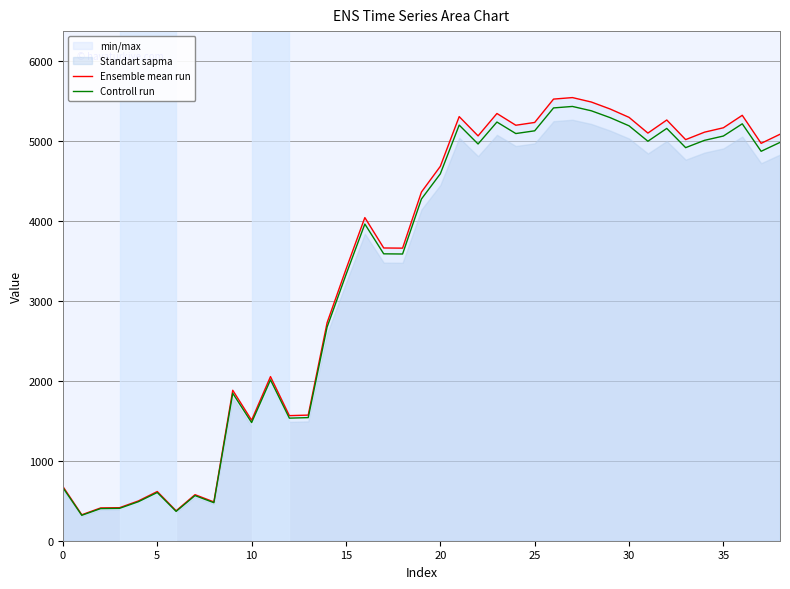

How many values in the Ensemble mean run series exceed 4363?

20